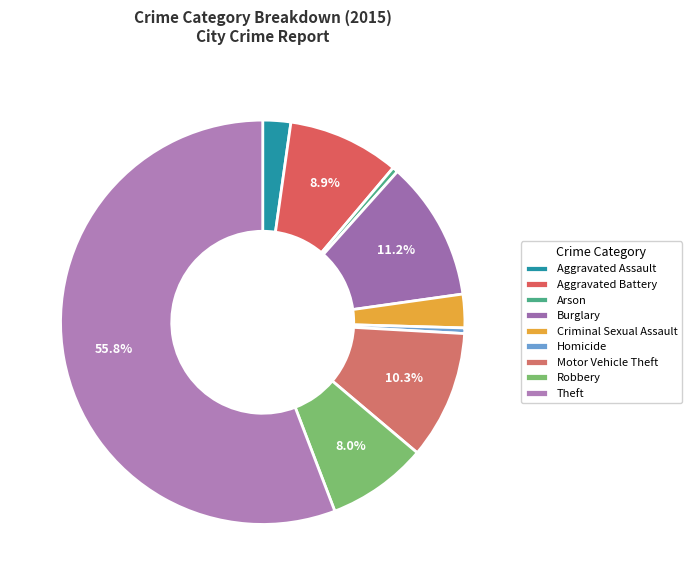

To the nearest percent, what is the difference between the Theft and Criminal Sexual Assault slice percentages?

53%